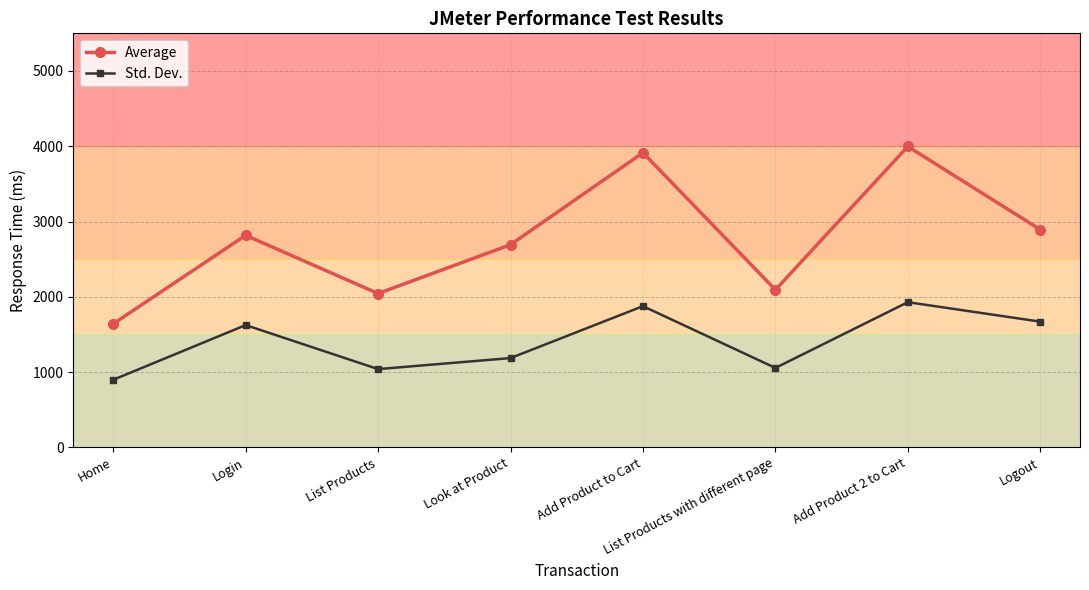

What is the average value of the Average series?

2761.5